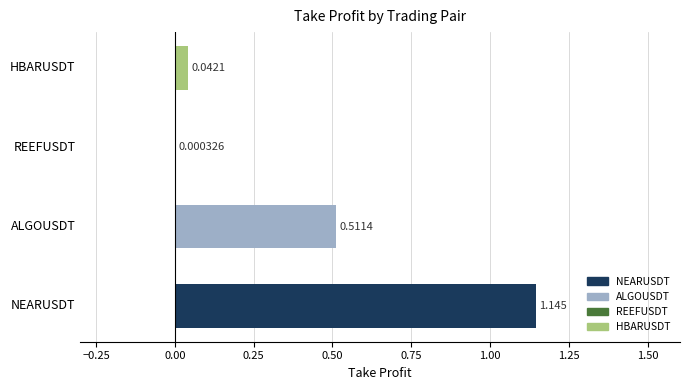

Between NEARUSDT and HBARUSDT, which is larger?

NEARUSDT